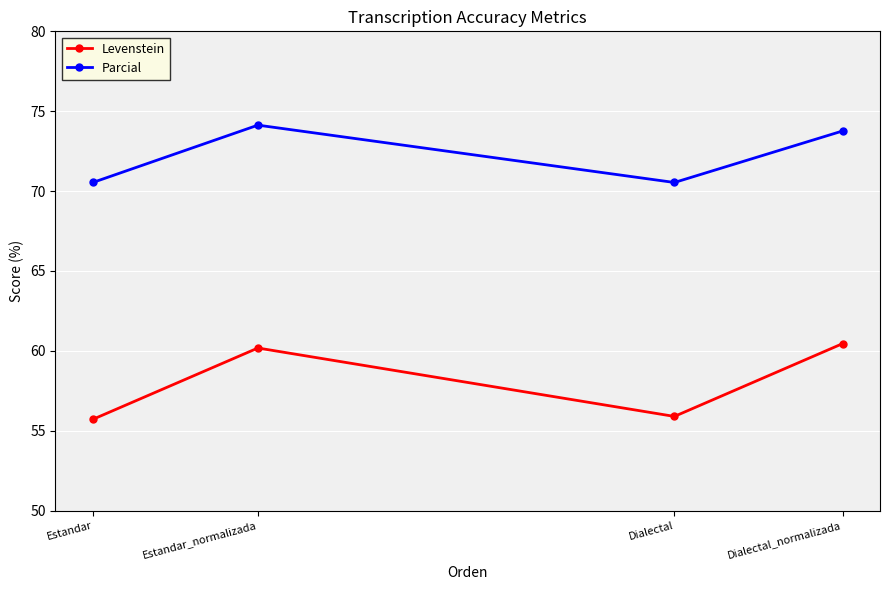

How many data points in Levenstein are above 60?

2